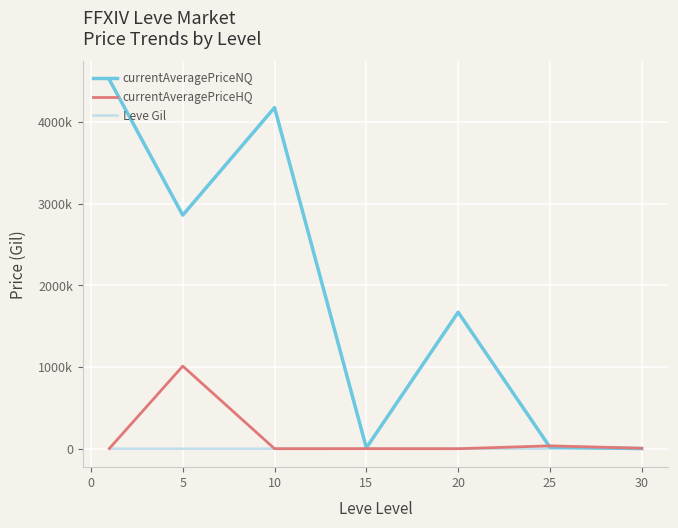

What are all the series names shown in the legend?

currentAveragePriceNQ, currentAveragePriceHQ, Leve Gil